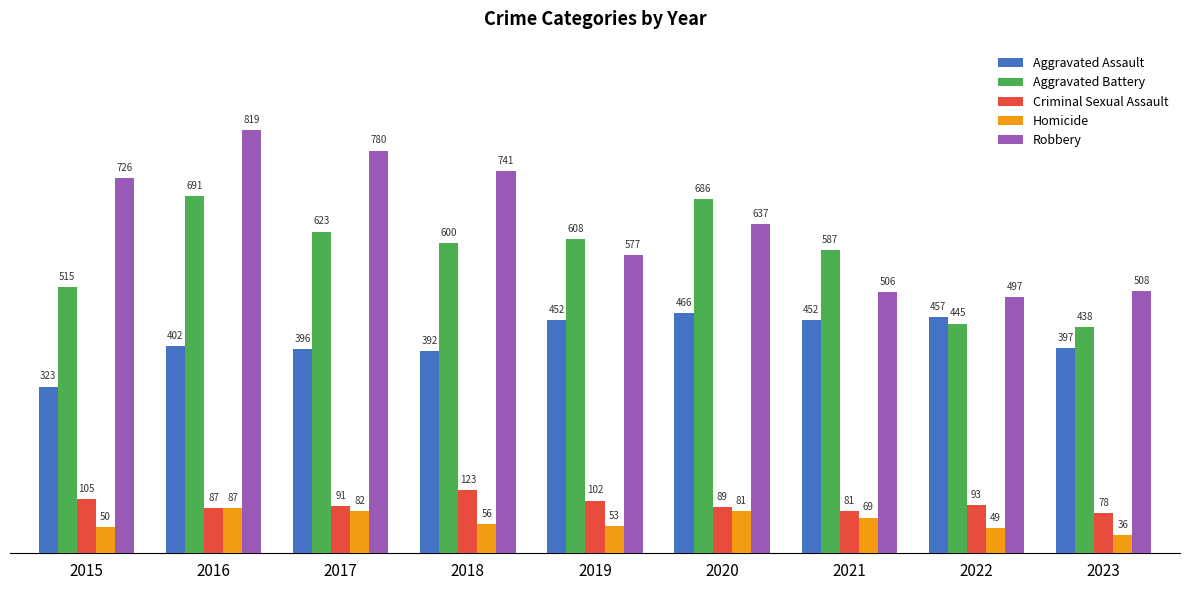

Which label corresponds to the smallest value in the chart?

2023